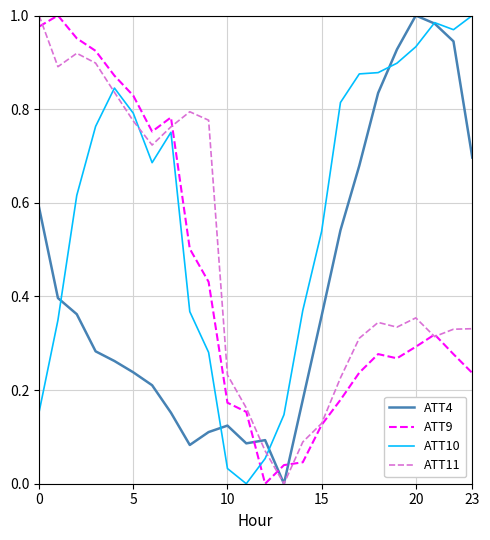

Which series ends up on top after the final intersection of ATT10 and ATT9?

ATT10